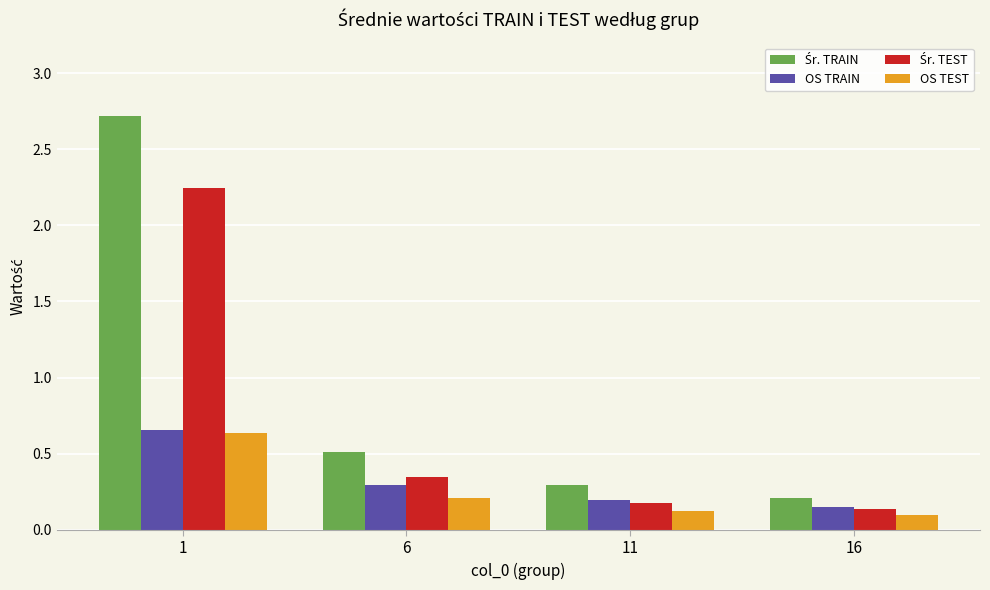

What is the difference between the maximum and minimum values in the OS TEST series?

0.5